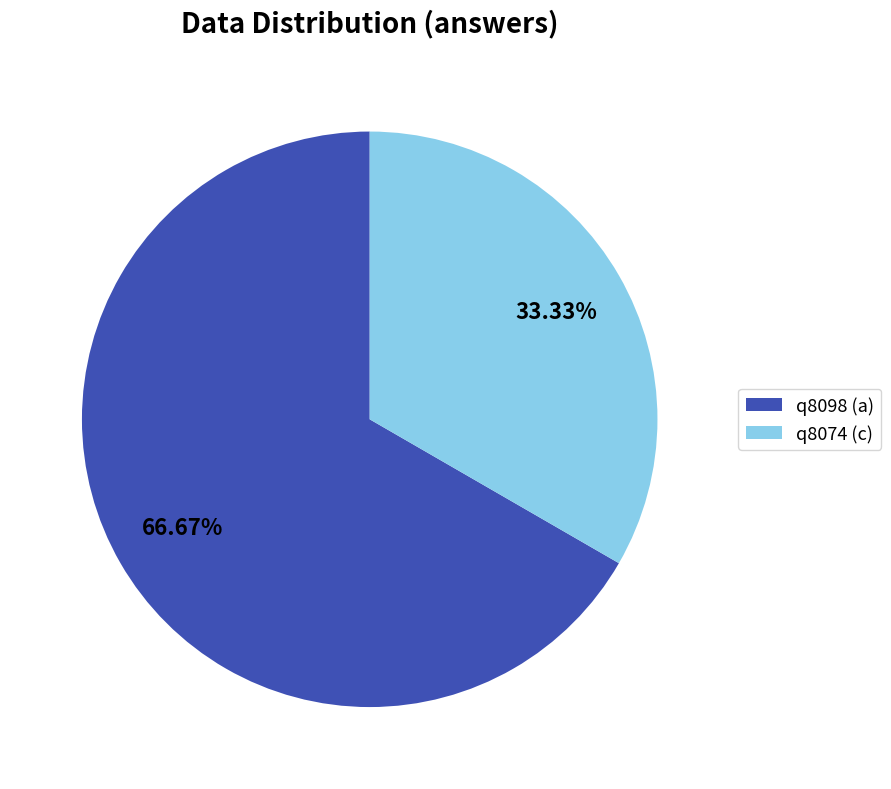

Rank the categories by value from highest to lowest.

q8098 (a), q8074 (c)